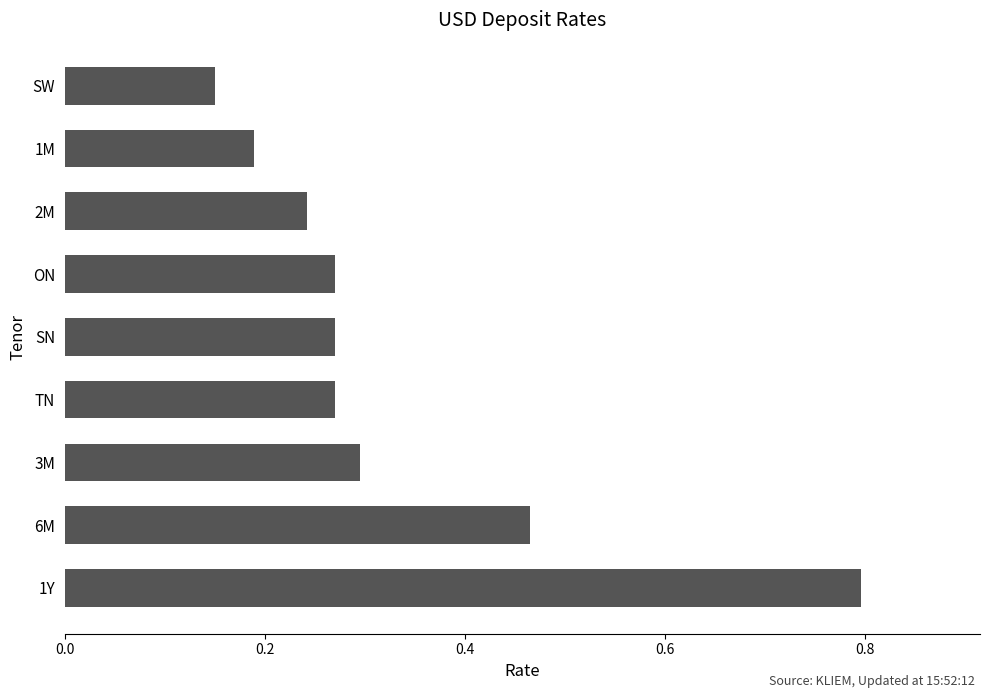

Which has a higher value, 2M or SN?

SN